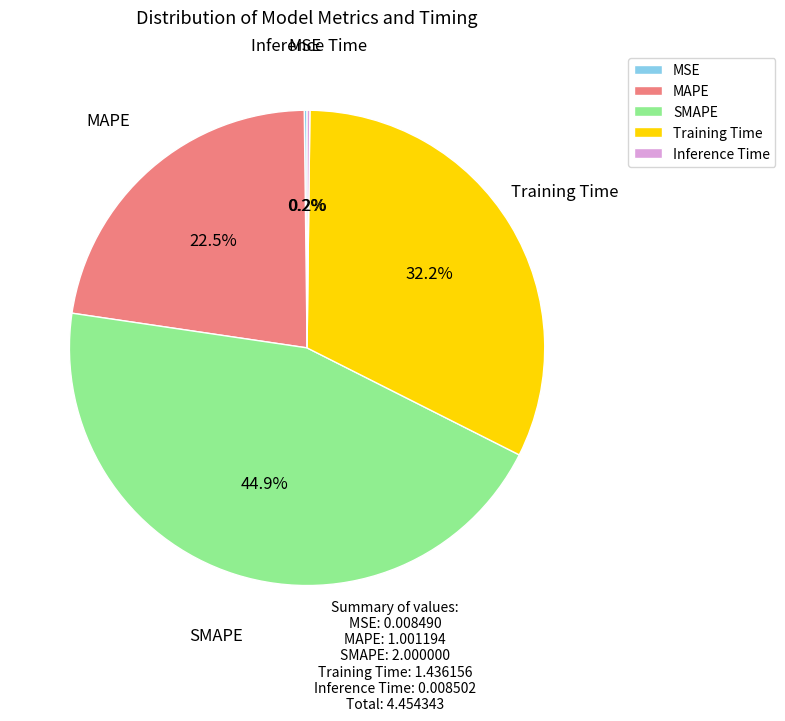

What is the largest slice in the pie chart?

SMAPE